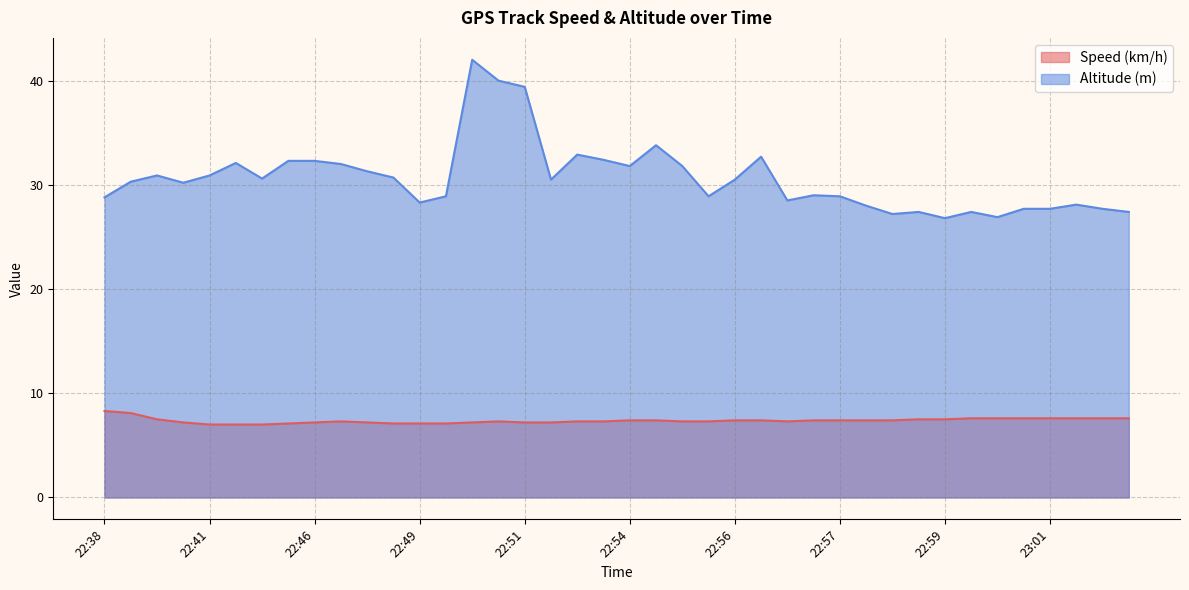

The value of Speed (km/h) at 22:52 is 11.0. True or false?

False